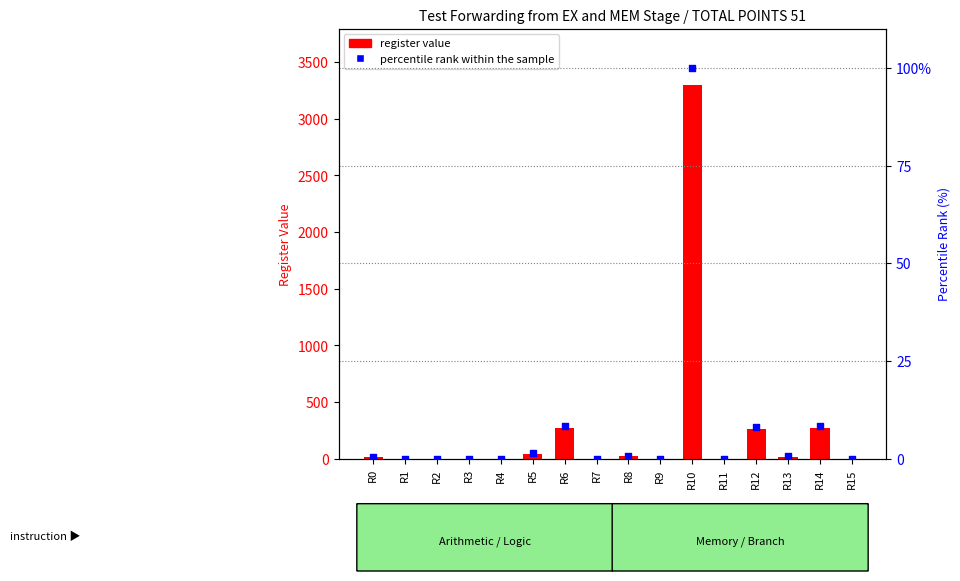

Which series has the largest Y range (max minus min)?

register value